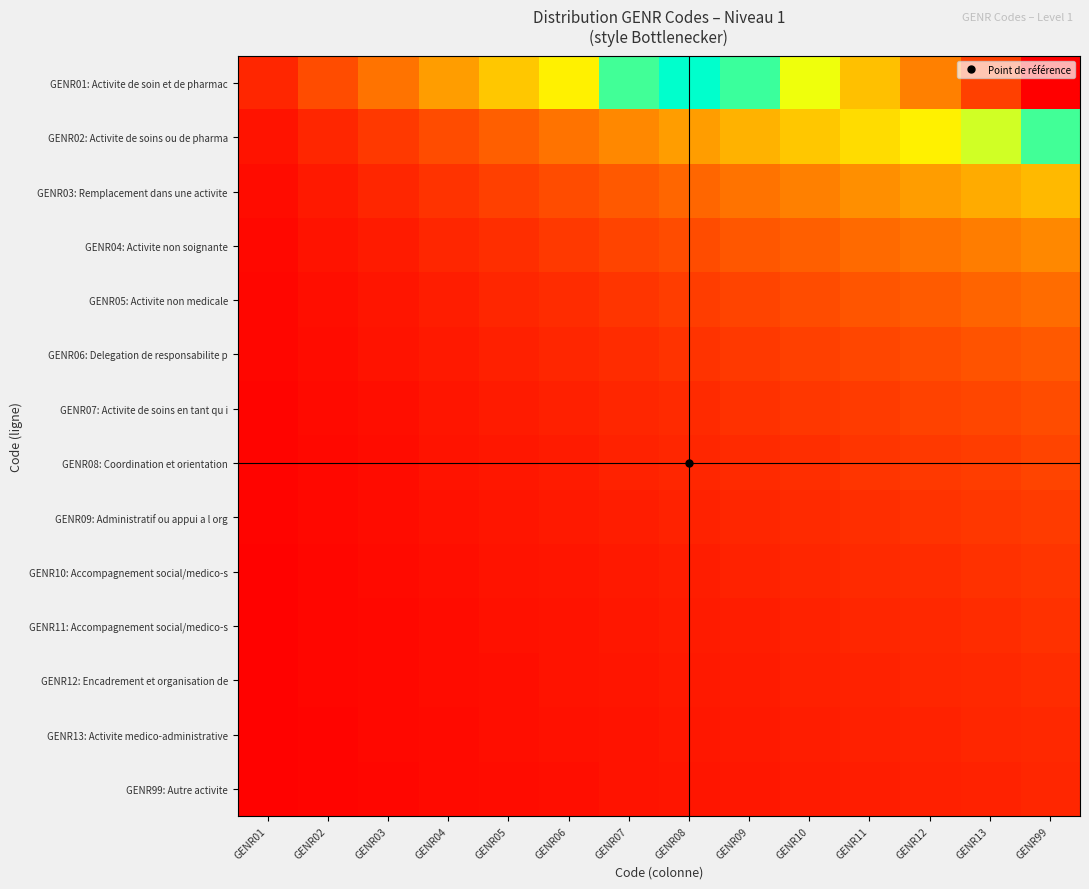

Reading right to left, extract all data points from this chart.

GENR01: Activite de soin et de pharmac: GENR99=1.0	GENR13=0.9	GENR12=0.9	GENR11=0.8	GENR10=0.7	GENR09=0.6	GENR08=0.6	GENR07=0.5	GENR06=0.4	GENR05=0.4	GENR04=0.3	GENR03=0.2	GENR02=0.1	GENR01=0.1
GENR02: Activite de soins ou de pharma: GENR99=0.5	GENR13=0.5	GENR12=0.4	GENR11=0.4	GENR10=0.4	GENR09=0.3	GENR08=0.3	GENR07=0.2	GENR06=0.2	GENR05=0.2	GENR04=0.1	GENR03=0.1	GENR02=0.1	GENR01=0.0
GENR03: Remplacement dans une activite: GENR99=0.3	GENR13=0.3	GENR12=0.3	GENR11=0.3	GENR10=0.2	GENR09=0.2	GENR08=0.2	GENR07=0.2	GENR06=0.1	GENR05=0.1	GENR04=0.1	GENR03=0.1	GENR02=0.0	GENR01=0.0
GENR04: Activite non soignante: GENR99=0.2	GENR13=0.2	GENR12=0.2	GENR11=0.2	GENR10=0.2	GENR09=0.2	GENR08=0.1	GENR07=0.1	GENR06=0.1	GENR05=0.1	GENR04=0.1	GENR03=0.1	GENR02=0.0	GENR01=0.0
GENR05: Activite non medicale: GENR99=0.2	GENR13=0.2	GENR12=0.2	GENR11=0.2	GENR10=0.1	GENR09=0.1	GENR08=0.1	GENR07=0.1	GENR06=0.1	GENR05=0.1	GENR04=0.1	GENR03=0.0	GENR02=0.0	GENR01=0.0
GENR06: Delegation de responsabilite p: GENR99=0.2	GENR13=0.2	GENR12=0.1	GENR11=0.1	GENR10=0.1	GENR09=0.1	GENR08=0.1	GENR07=0.1	GENR06=0.1	GENR05=0.1	GENR04=0.0	GENR03=0.0	GENR02=0.0	GENR01=0.0
GENR07: Activite de soins en tant qu i: GENR99=0.1	GENR13=0.1	GENR12=0.1	GENR11=0.1	GENR10=0.1	GENR09=0.1	GENR08=0.1	GENR07=0.1	GENR06=0.1	GENR05=0.1	GENR04=0.0	GENR03=0.0	GENR02=0.0	GENR01=0.0
GENR08: Coordination et orientation: GENR99=0.1	GENR13=0.1	GENR12=0.1	GENR11=0.1	GENR10=0.1	GENR09=0.1	GENR08=0.1	GENR07=0.1	GENR06=0.1	GENR05=0.0	GENR04=0.0	GENR03=0.0	GENR02=0.0	GENR01=0.0
GENR09: Administratif ou appui a l org: GENR99=0.1	GENR13=0.1	GENR12=0.1	GENR11=0.1	GENR10=0.1	GENR09=0.1	GENR08=0.1	GENR07=0.1	GENR06=0.0	GENR05=0.0	GENR04=0.0	GENR03=0.0	GENR02=0.0	GENR01=0.0
GENR10: Accompagnement social/medico-s: GENR99=0.1	GENR13=0.1	GENR12=0.1	GENR11=0.1	GENR10=0.1	GENR09=0.1	GENR08=0.1	GENR07=0.0	GENR06=0.0	GENR05=0.0	GENR04=0.0	GENR03=0.0	GENR02=0.0	GENR01=0.0
GENR11: Accompagnement social/medico-s: GENR99=0.1	GENR13=0.1	GENR12=0.1	GENR11=0.1	GENR10=0.1	GENR09=0.1	GENR08=0.1	GENR07=0.0	GENR06=0.0	GENR05=0.0	GENR04=0.0	GENR03=0.0	GENR02=0.0	GENR01=0.0
GENR12: Encadrement et organisation de: GENR99=0.1	GENR13=0.1	GENR12=0.1	GENR11=0.1	GENR10=0.1	GENR09=0.1	GENR08=0.0	GENR07=0.0	GENR06=0.0	GENR05=0.0	GENR04=0.0	GENR03=0.0	GENR02=0.0	GENR01=0.0
GENR13: Activite medico-administrative: GENR99=0.1	GENR13=0.1	GENR12=0.1	GENR11=0.1	GENR10=0.1	GENR09=0.0	GENR08=0.0	GENR07=0.0	GENR06=0.0	GENR05=0.0	GENR04=0.0	GENR03=0.0	GENR02=0.0	GENR01=0.0
GENR99: Autre activite: GENR99=0.1	GENR13=0.1	GENR12=0.1	GENR11=0.1	GENR10=0.1	GENR09=0.0	GENR08=0.0	GENR07=0.0	GENR06=0.0	GENR05=0.0	GENR04=0.0	GENR03=0.0	GENR02=0.0	GENR01=0.0